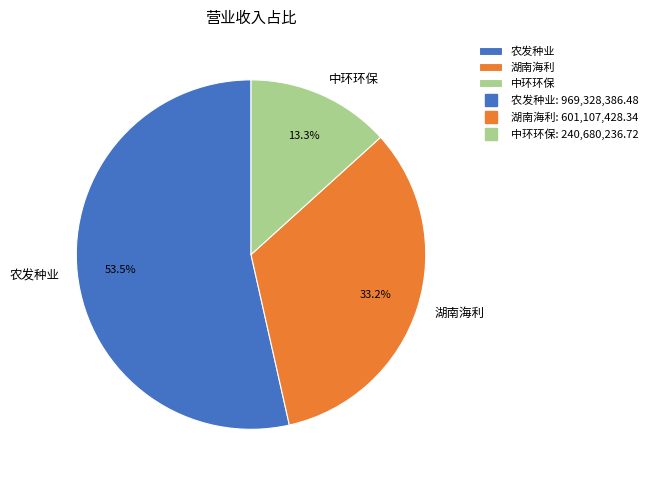

Which slice is the largest?

农发种业